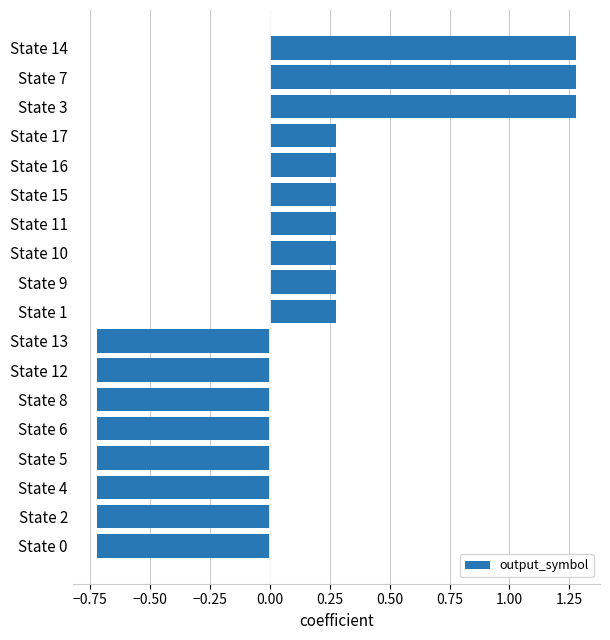

Count the values in the range 0 to 1.

7